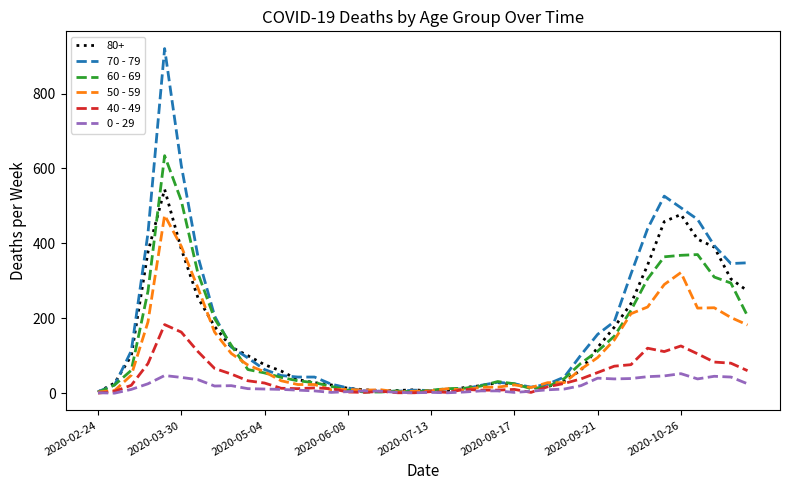

What is the greatest value displayed?

920